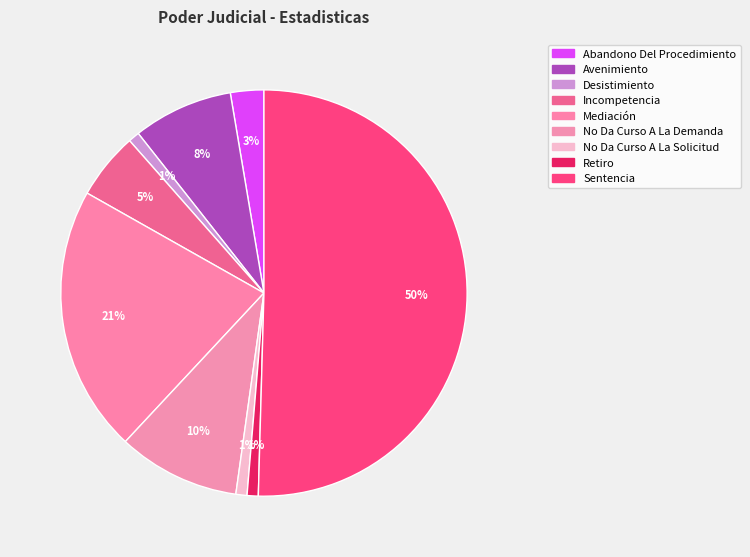

The No Da Curso A La Solicitud slice represents 1% of the pie. True or false?

True